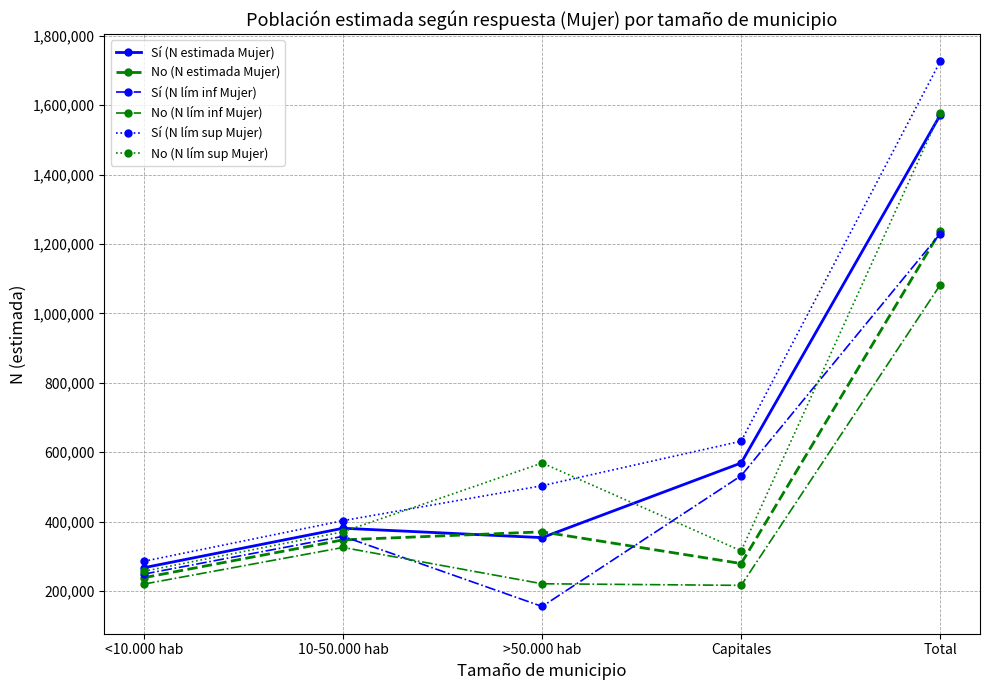

What is the value of the No (N lím inf Mujer) point at the 4th from the left?

216433